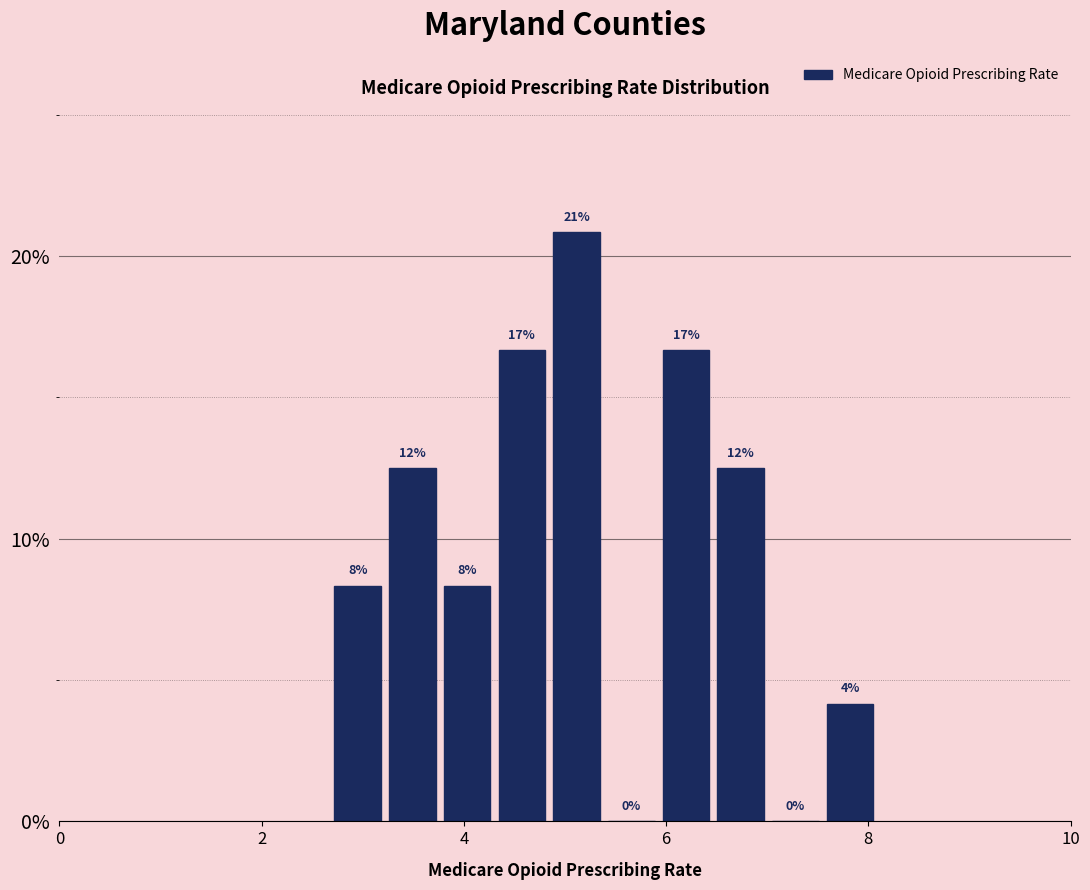

Around what value on the x-axis is the tallest bar? Give the approximate position of its centre, as read against the axis.

5.2